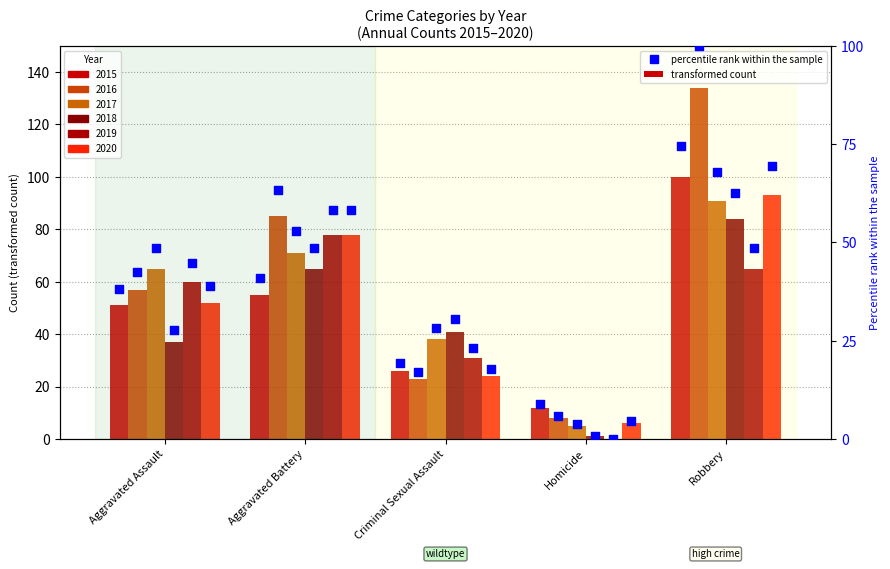

Approximately how many times larger is the value at Aggravated Assault compared to Aggravated Battery?

0.9